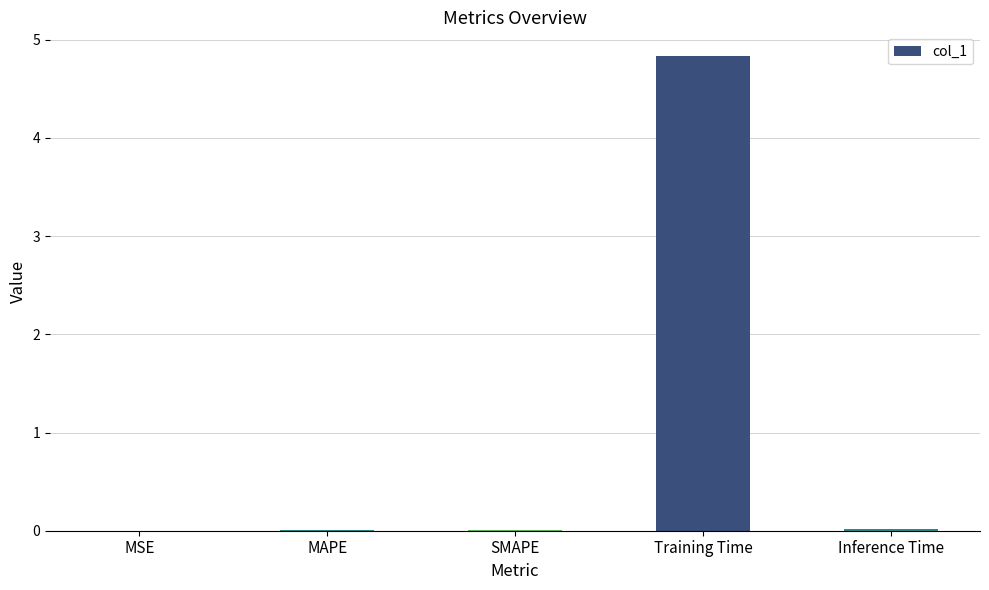

True or false: the data shows 1.1 at Training Time.

False